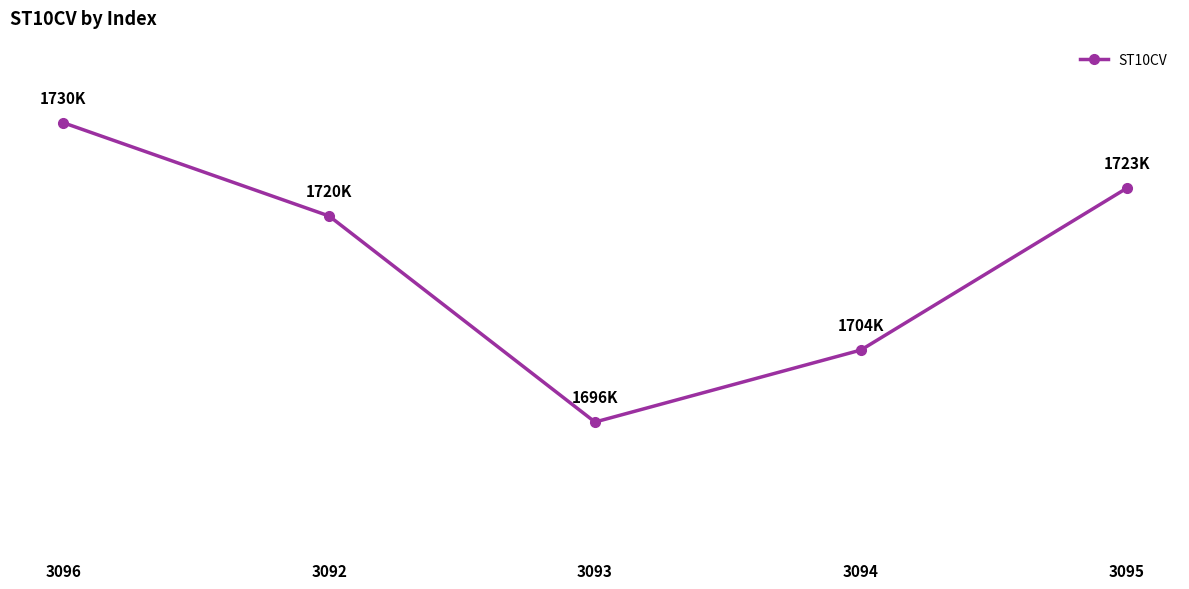

Does the chart have visible grid lines?

No